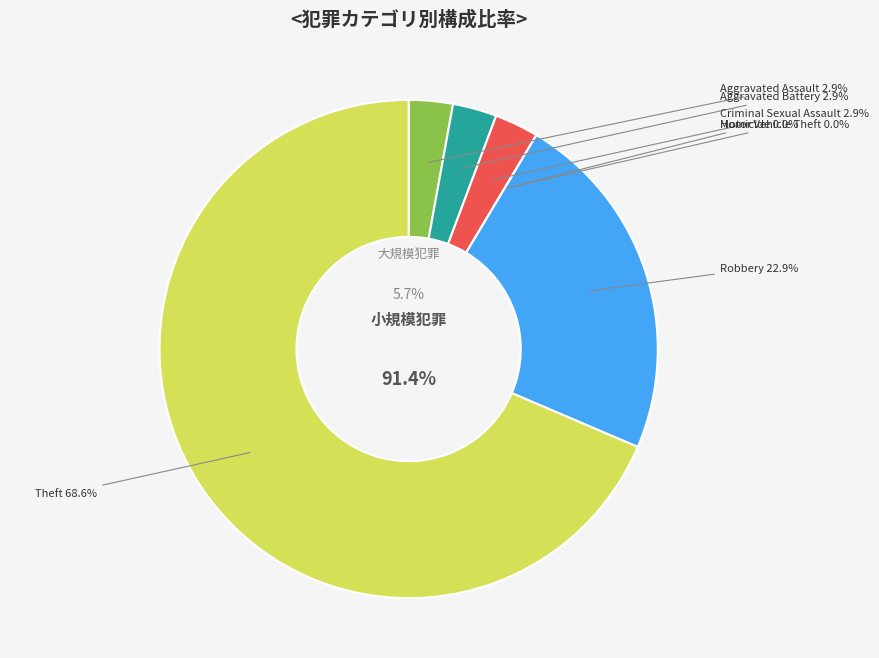

To the nearest percent, what is the average slice percentage?

14%